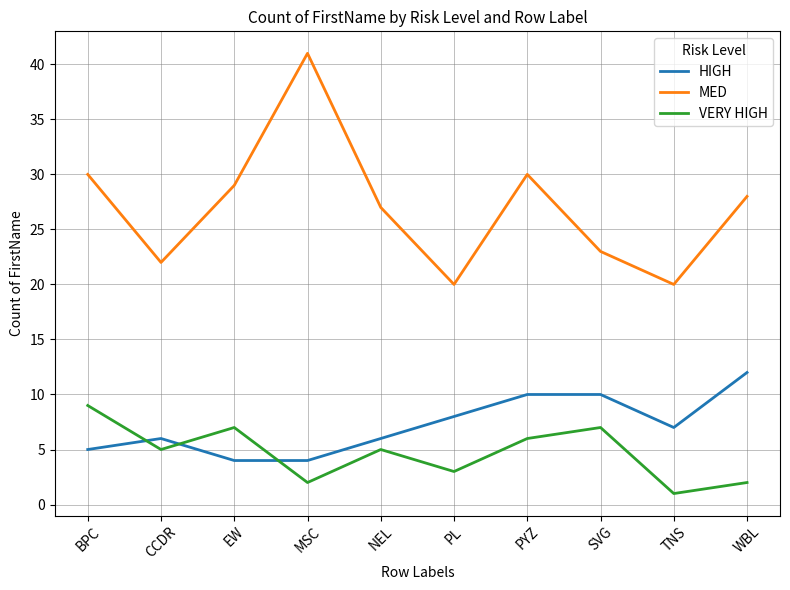

What position from the left is NEL?

5